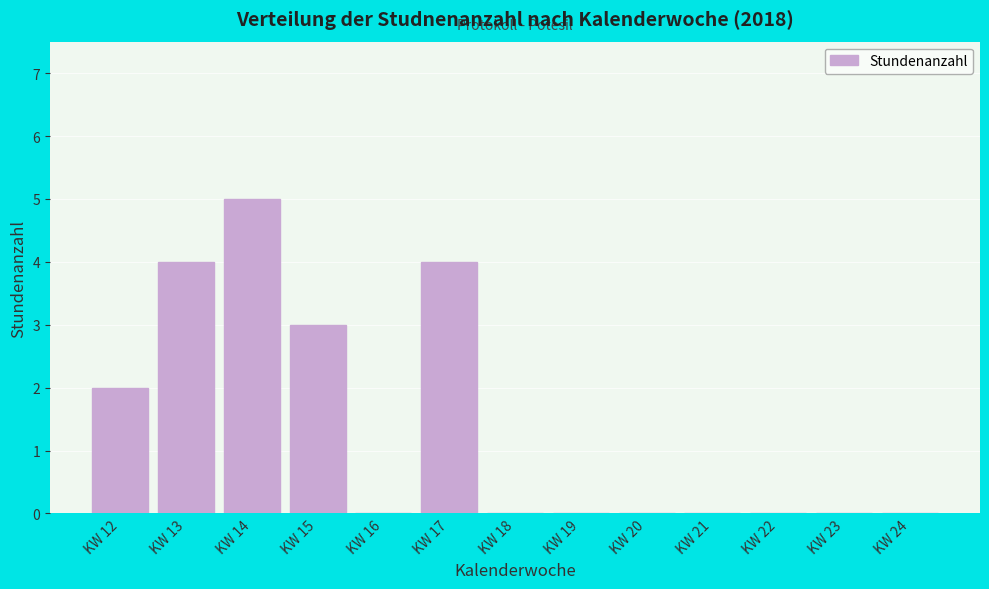

Reading left to right, transcribe all the data shown in this chart.

KW 12=2	KW 13=4	KW 14=5	KW 15=3	KW 16=0	KW 17=4	KW 18=0	KW 19=0	KW 20=0	KW 21=0	KW 22=0	KW 23=0	KW 24=0